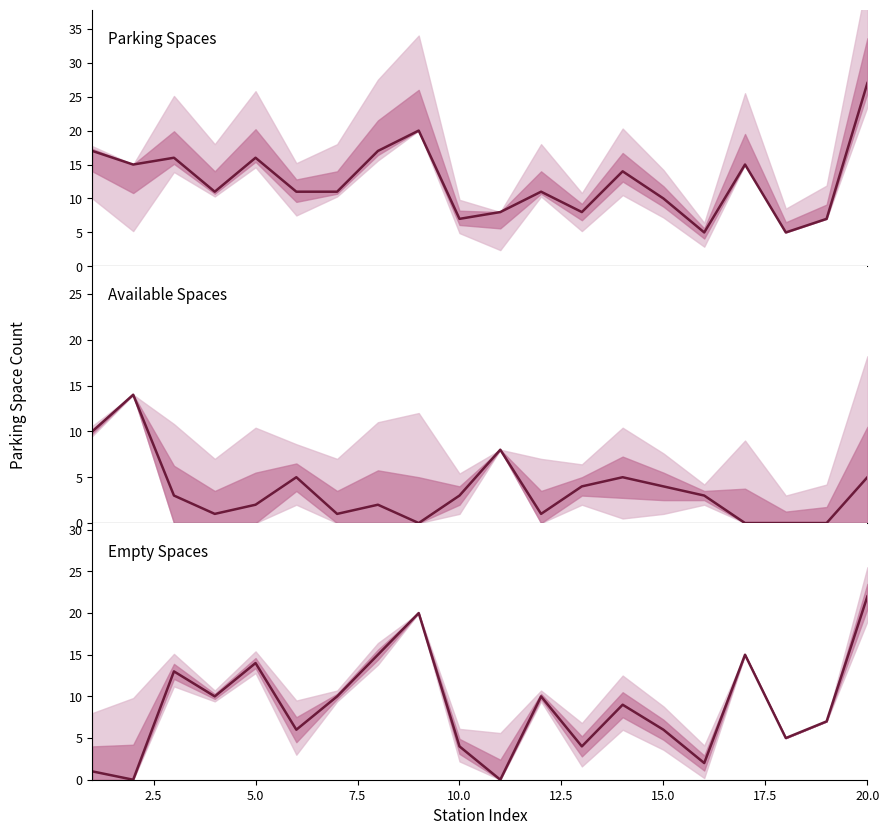

What is the difference between the second highest and second lowest values in the Parking Spaces series?

15